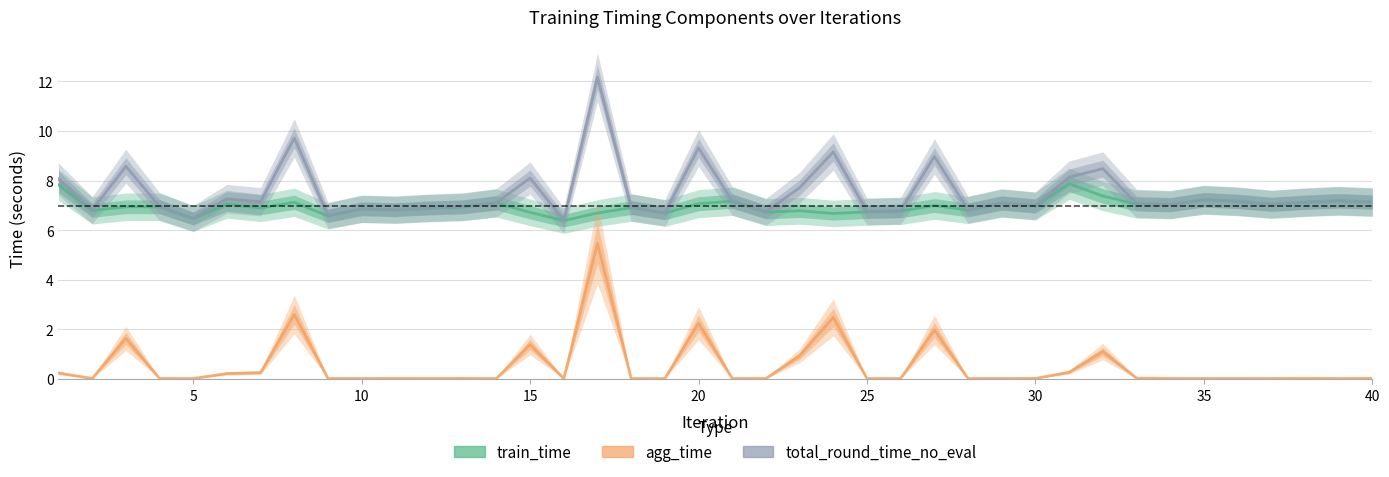

What is the spread (max minus min) of values at 10?

6.9